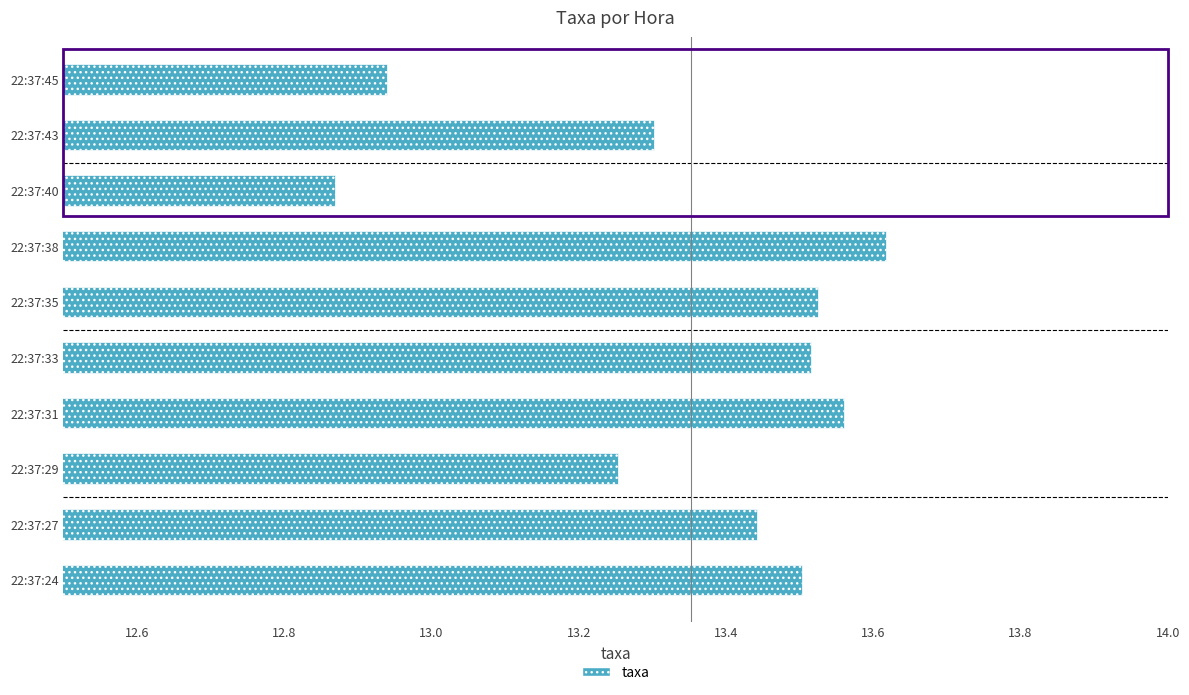

How many values are below 13?

2